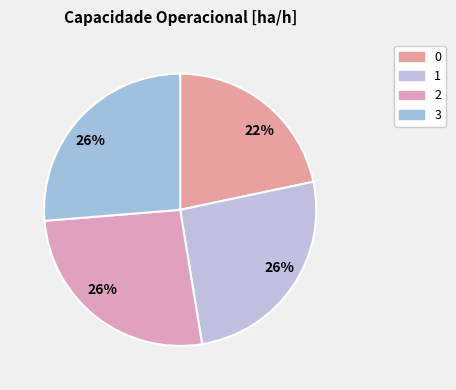

Count the number of slices in the pie.

4